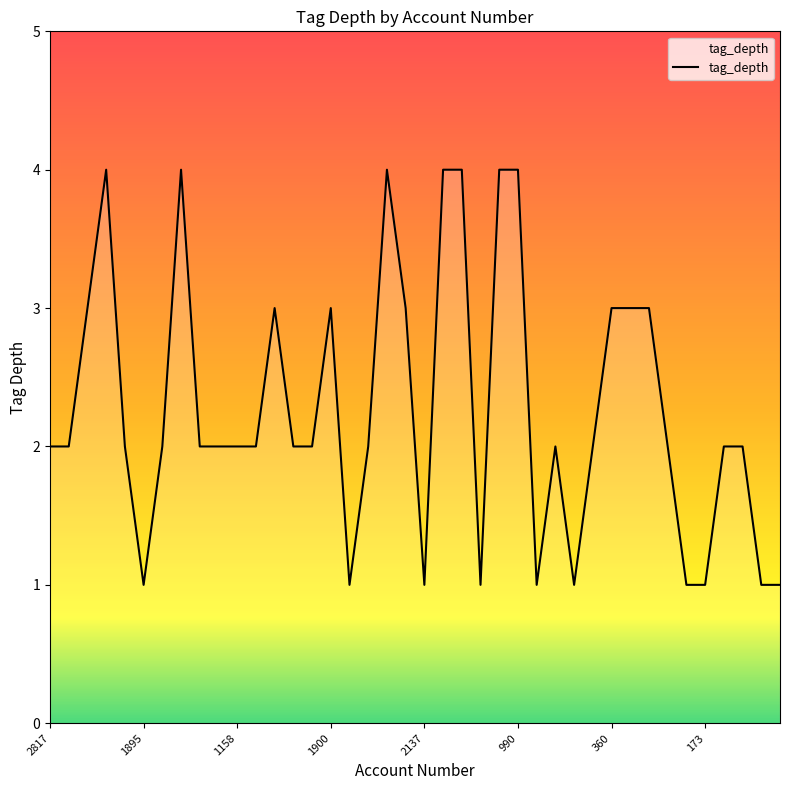

What is the maximum value shown in the chart?

4